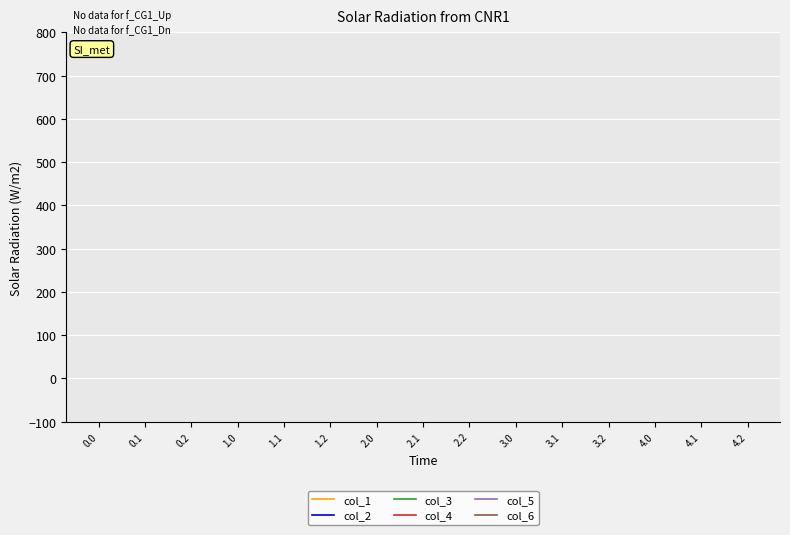

What are all the series names shown in the legend?

col_1, col_2, col_3, col_4, col_5, col_6